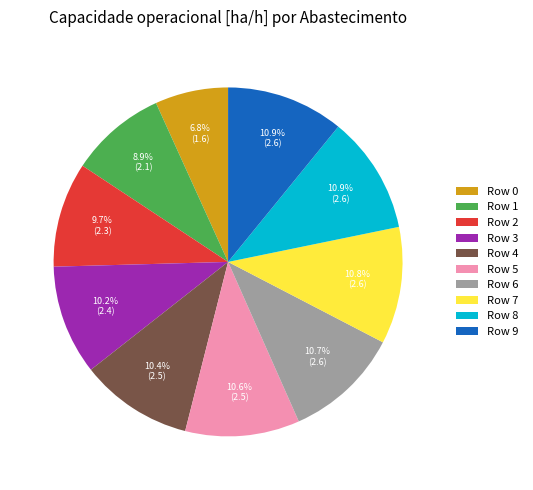

What percentage is the Row 7 slice, to the nearest percent?

11%